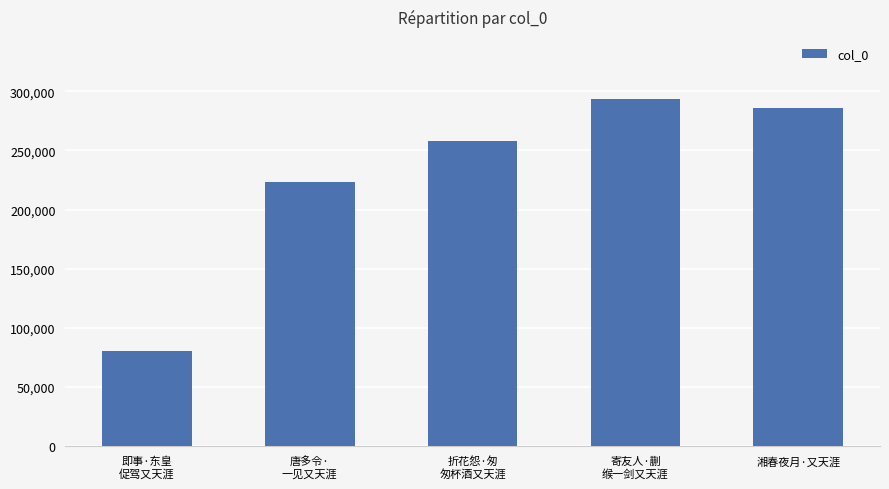

Between 寄友人·蒯
缑一剑又天涯 and 唐多令·
一见又天涯, which is larger?

寄友人·蒯
缑一剑又天涯